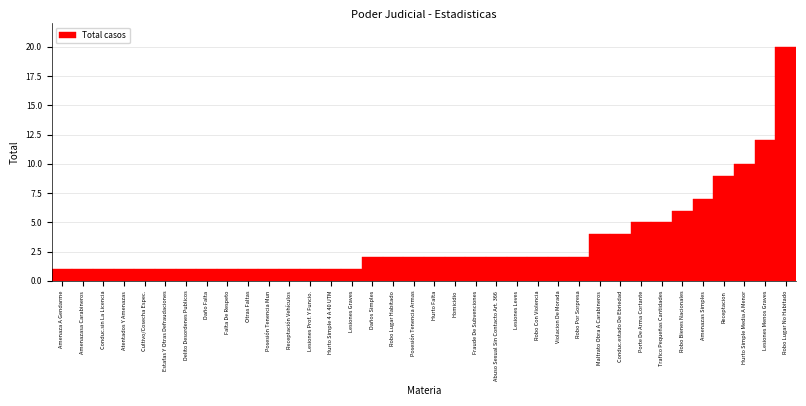

What is the difference between the values at Posesión Tenencia Armas and Hurto Simple Media A Menor?

8